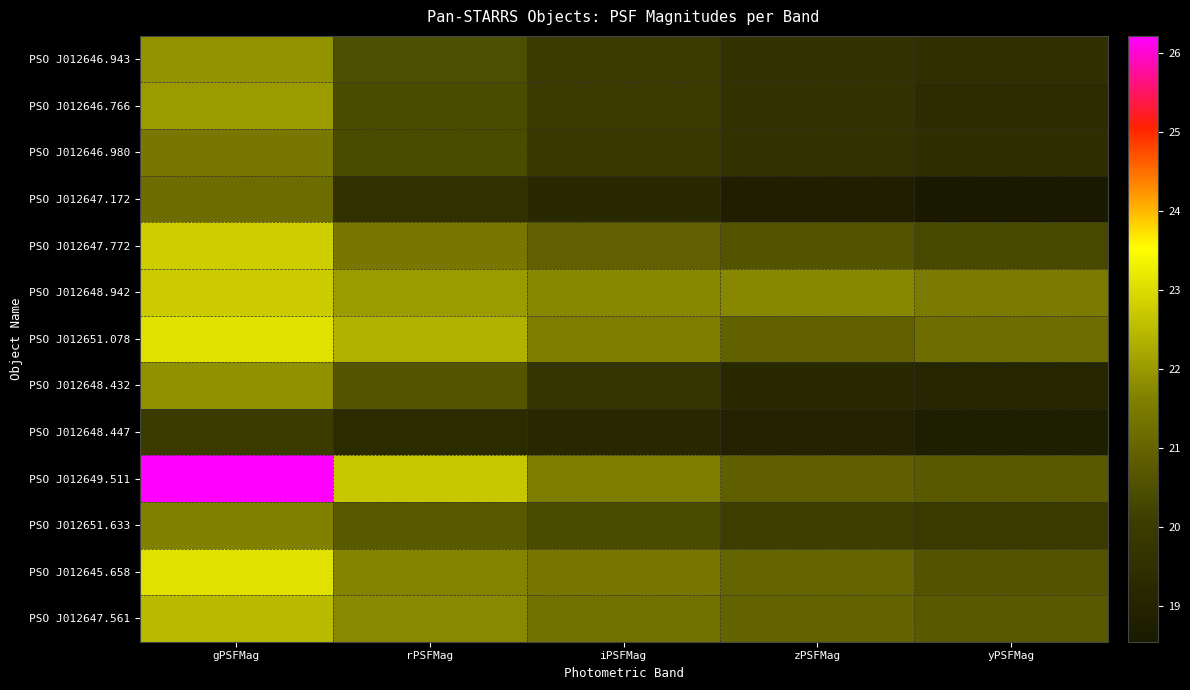

Rank the series at yPSFMag from highest to lowest value.

PSO J012648.942, PSO J012651.078, PSO J012647.561, PSO J012649.511, PSO J012645.658, PSO J012647.772, PSO J012651.633, PSO J012646.943, PSO J012646.980, PSO J012646.766, PSO J012648.432, PSO J012648.447, PSO J012647.172